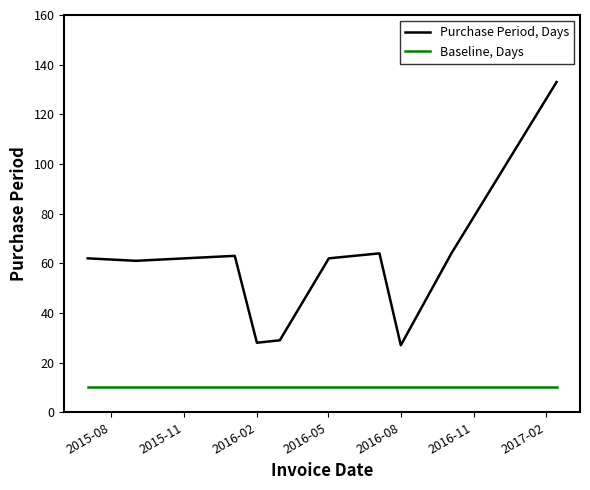

List the series in order of their overall mean, highest first.

Purchase Period, Days, Baseline, Days